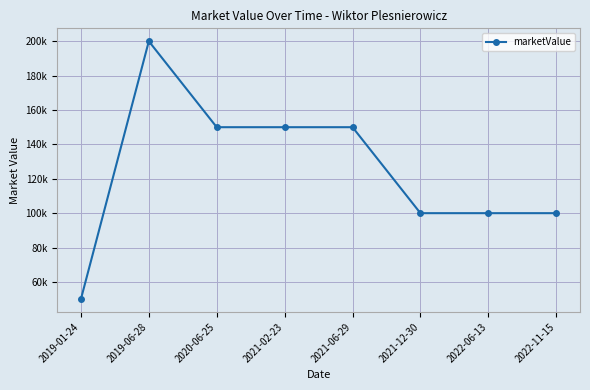

Does the chart have visible grid lines?

Yes